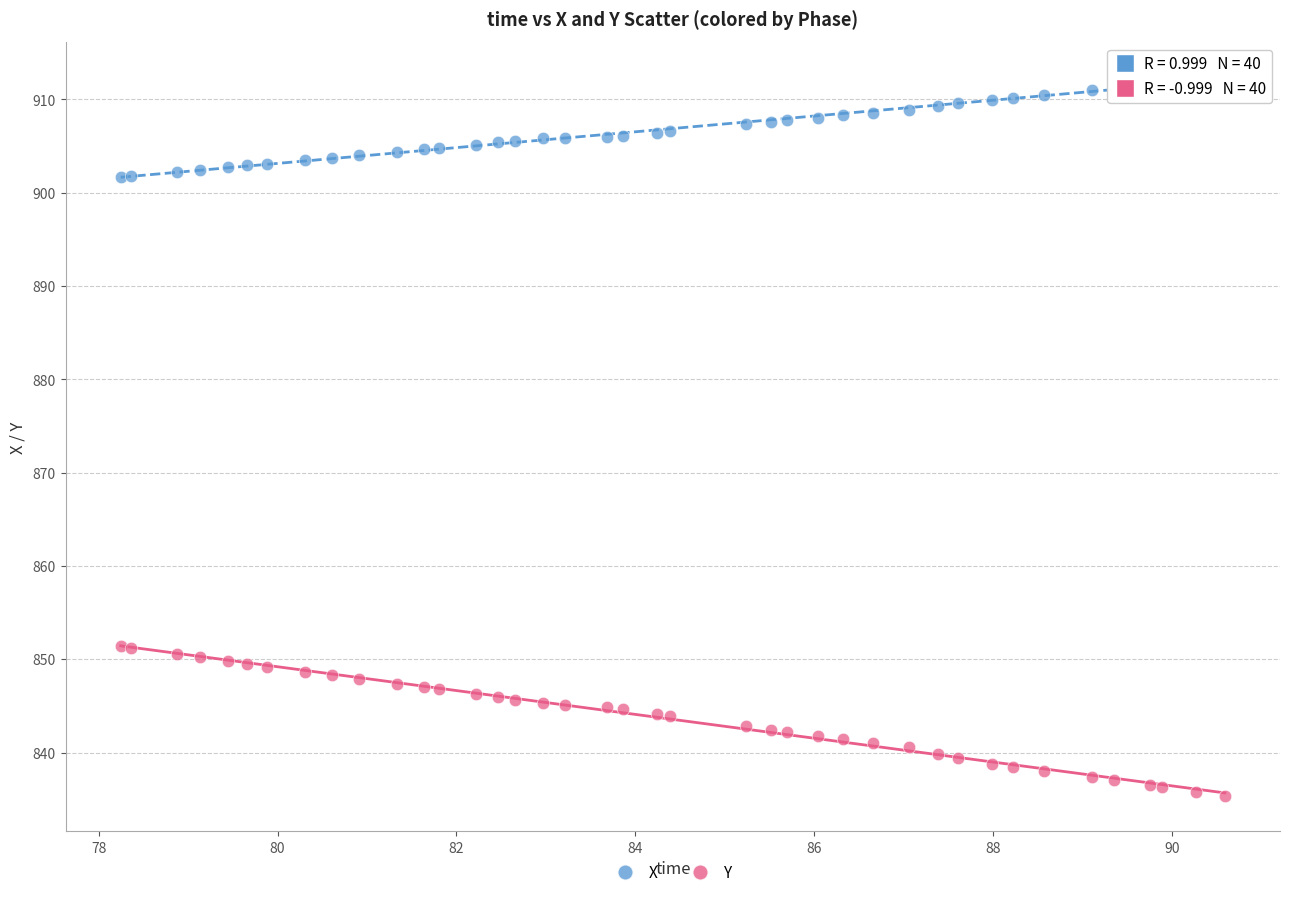

Which series reaches the maximum Y coordinate?

X